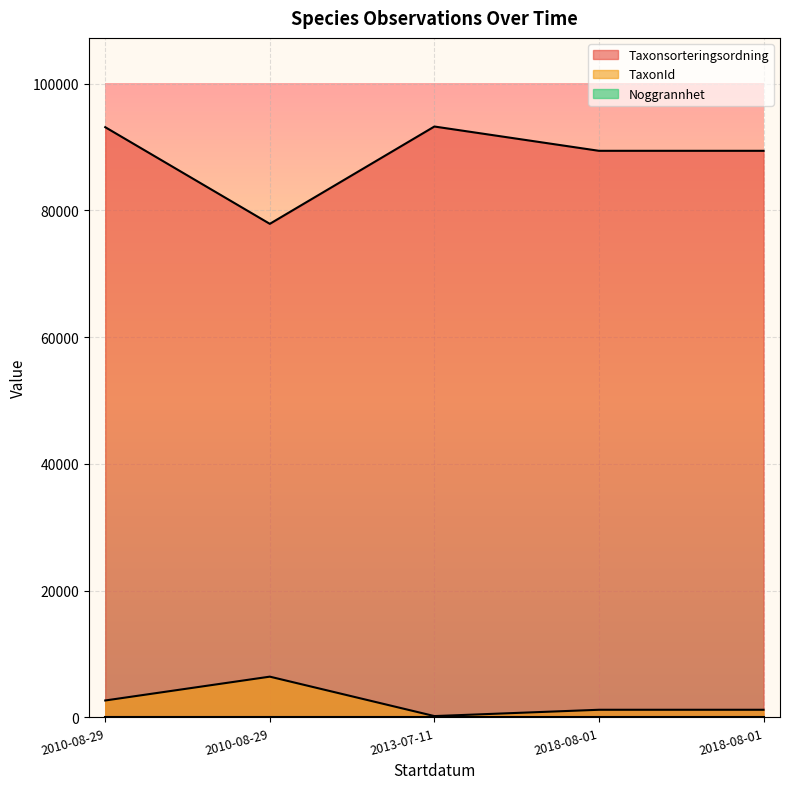

Which category has the highest value in the Taxonsorteringsordning series?

2013-07-11